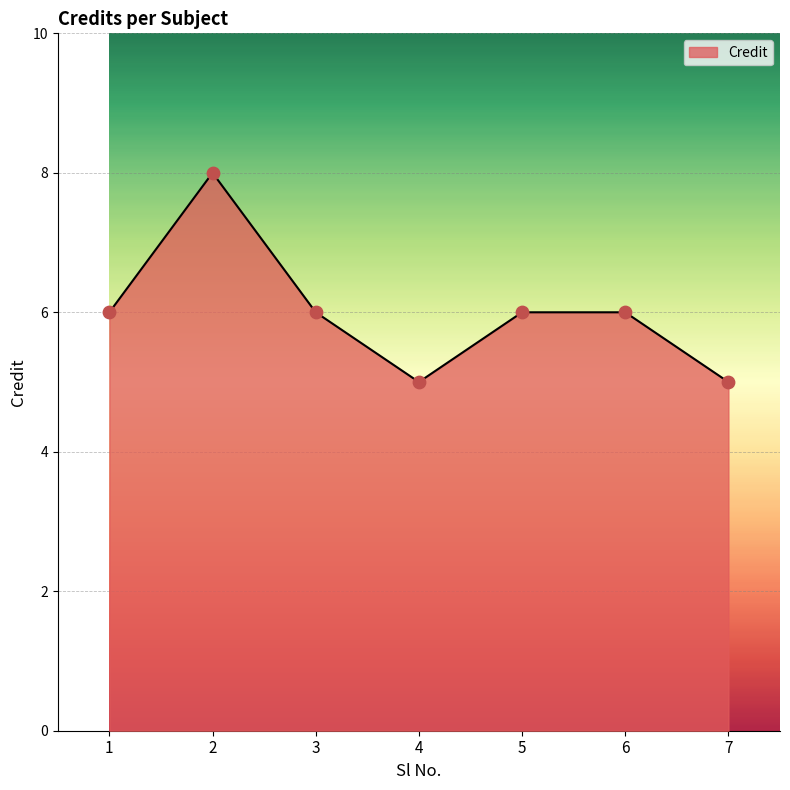

What is the change in value from 4 to 5?

+1